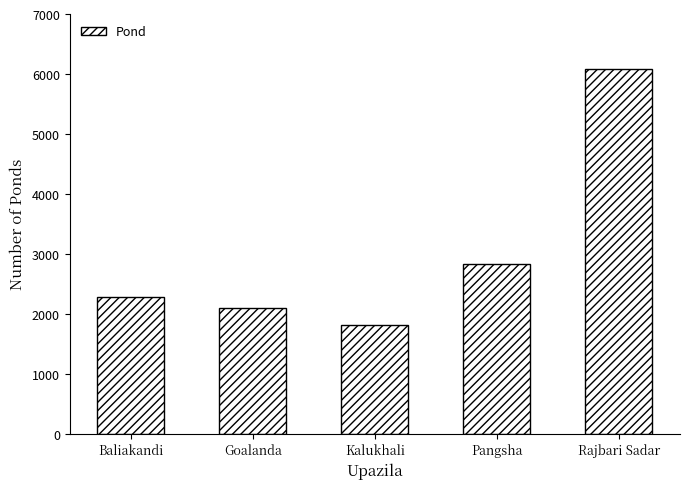

What is the label of the 5th bar from the right?

Baliakandi